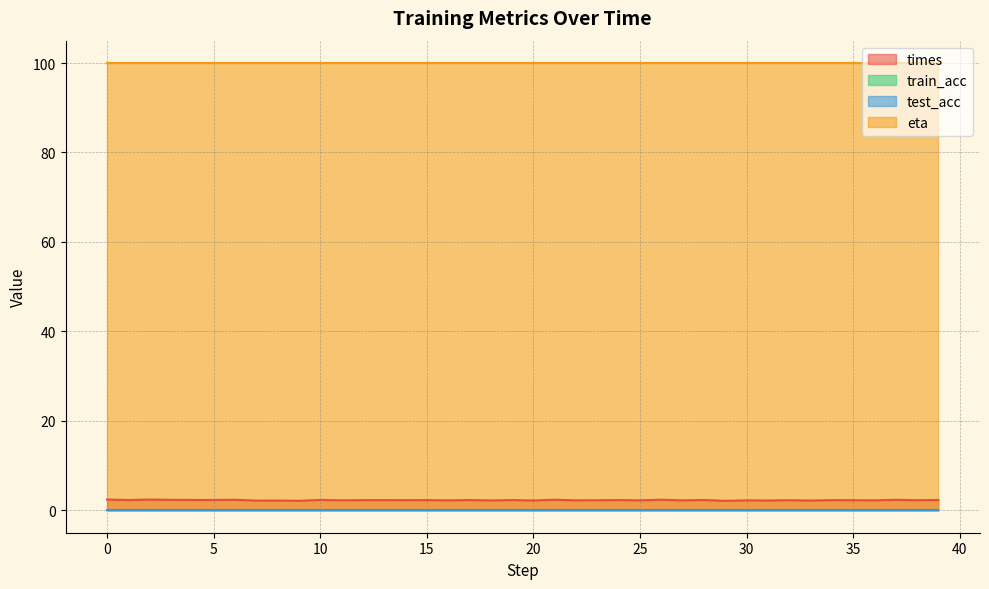

True or false: test_acc and train_acc intersect in this chart.

False